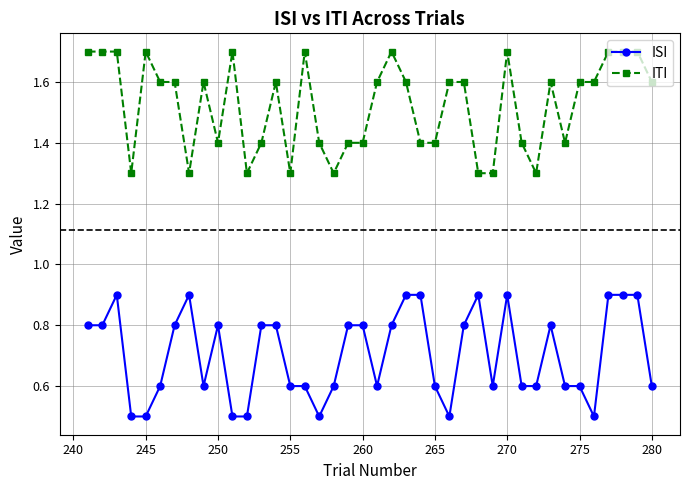

True or false: ITI has more than 2 points higher than both neighbors.

True